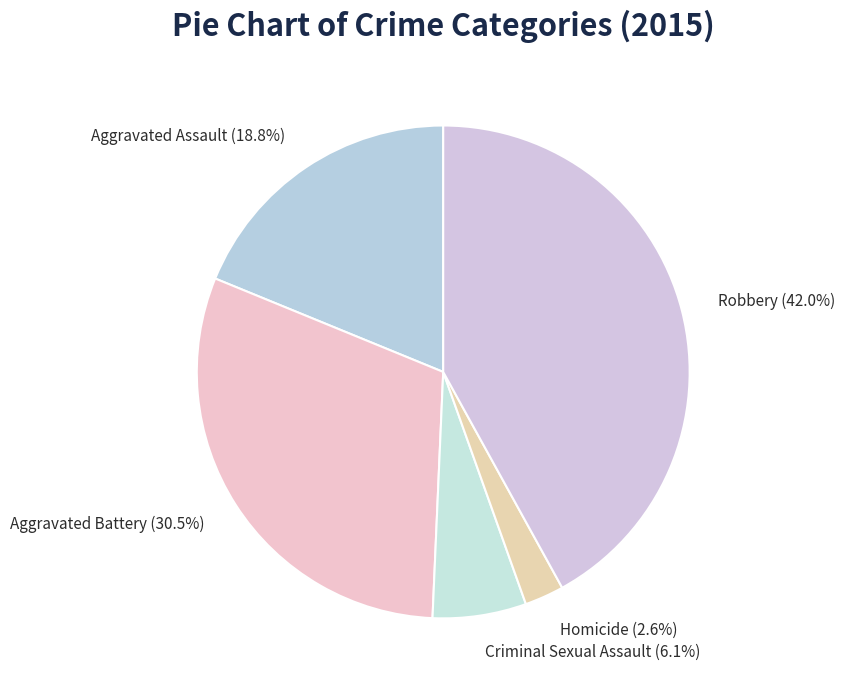

To the nearest percent, what is the average slice percentage?

20%